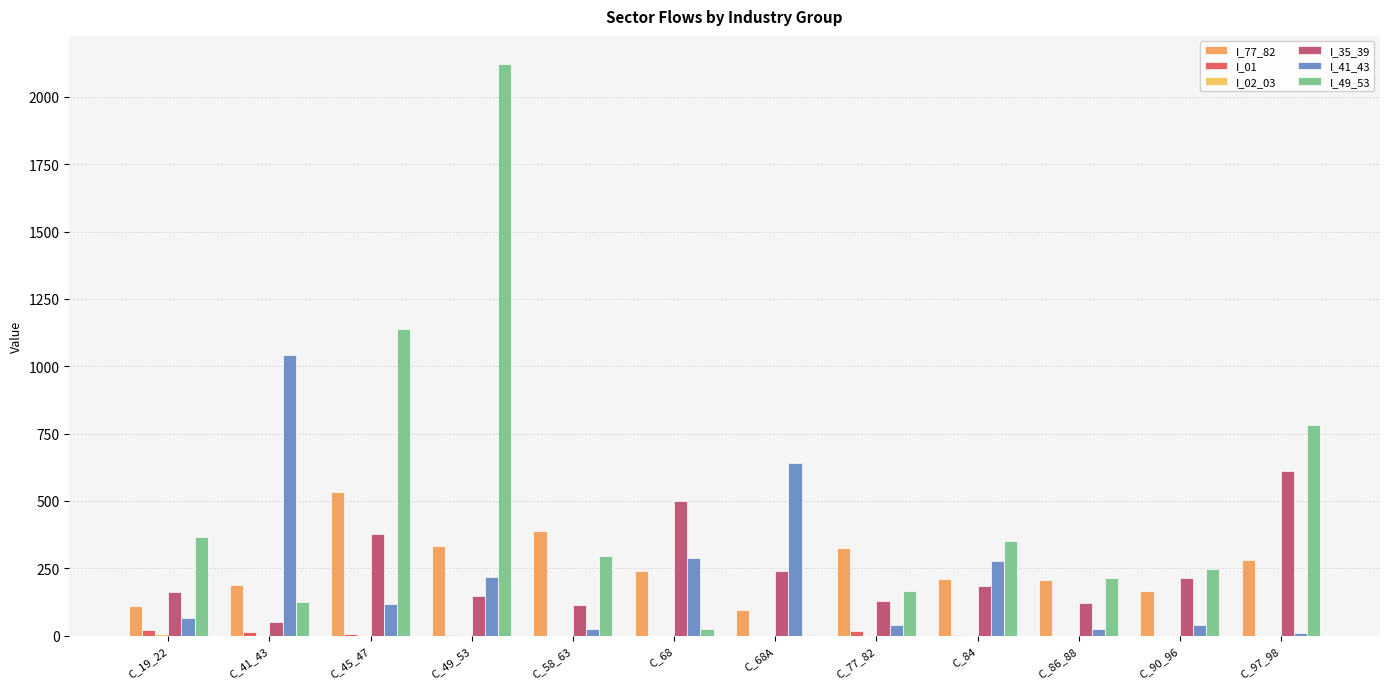

What is the value of the I_77_82 bar at the 10th from the left?

206.6